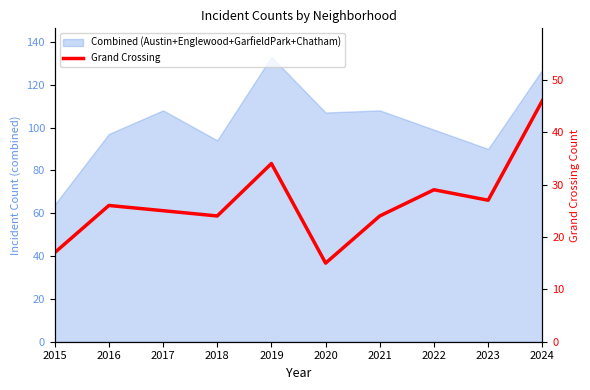

Reading left to right, extract all data points from this chart.

17	26	25	24	34	15	24	29	27	46